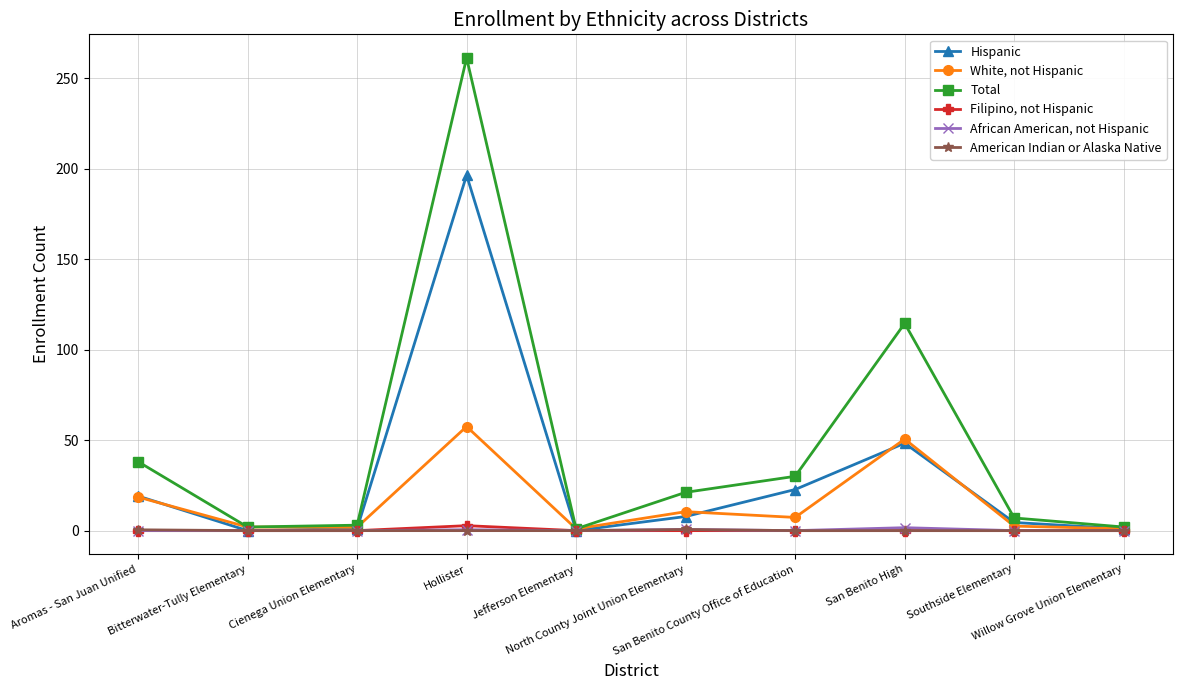

At which label does White, not Hispanic first exceed 7?

Aromas - San Juan Unified